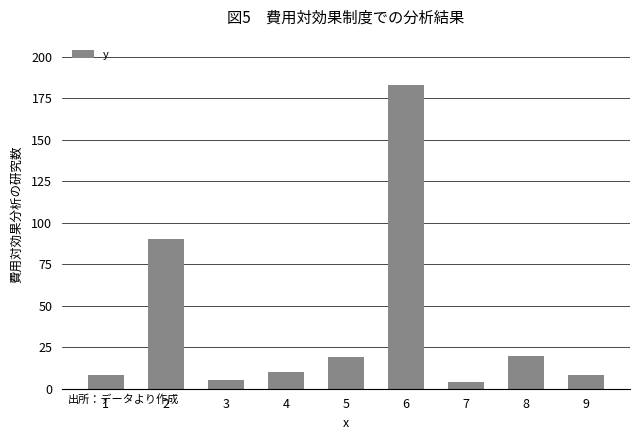

What is the change in value from 1 to 7?

-4